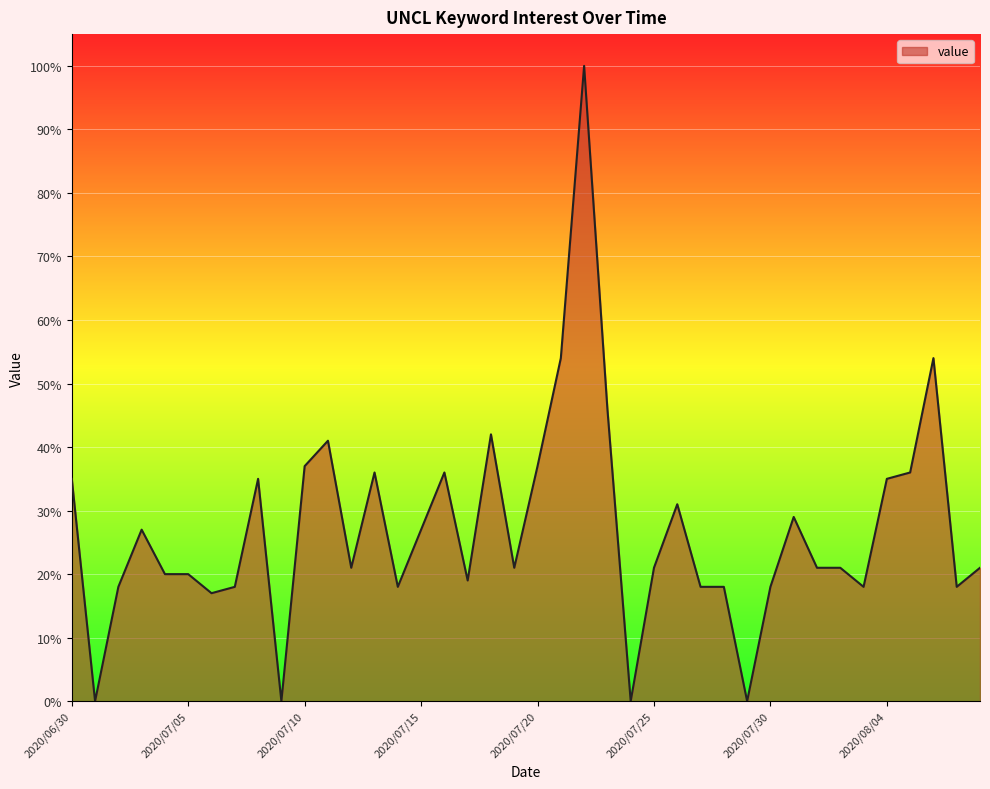

What is the greatest value displayed?

100